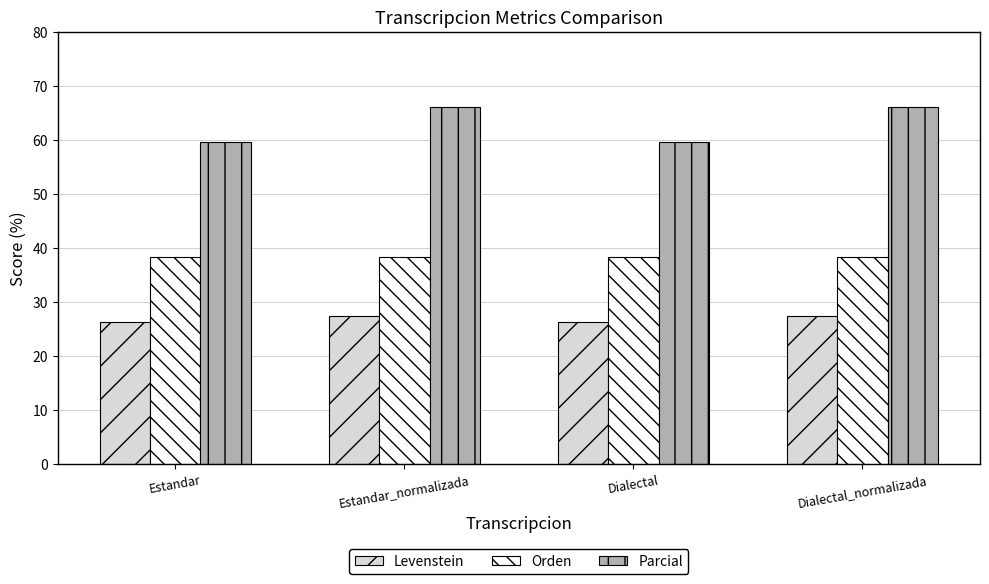

What position from the right is Estandar_normalizada?

3